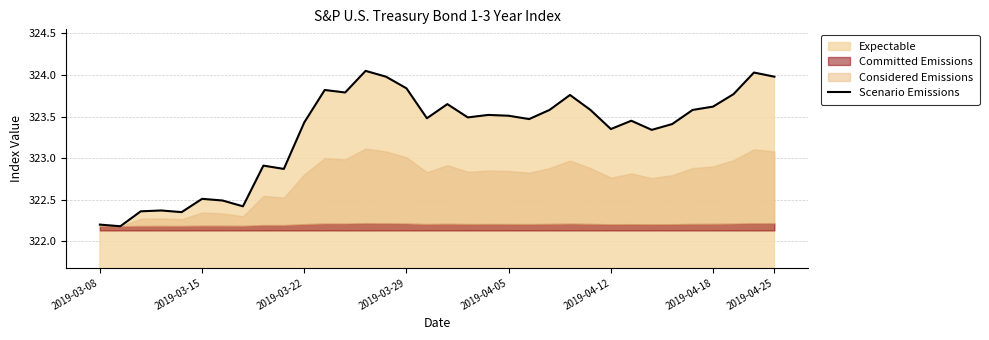

The Scenario Emissions series shows 324.0 at 2019-04-25. True or false?

True